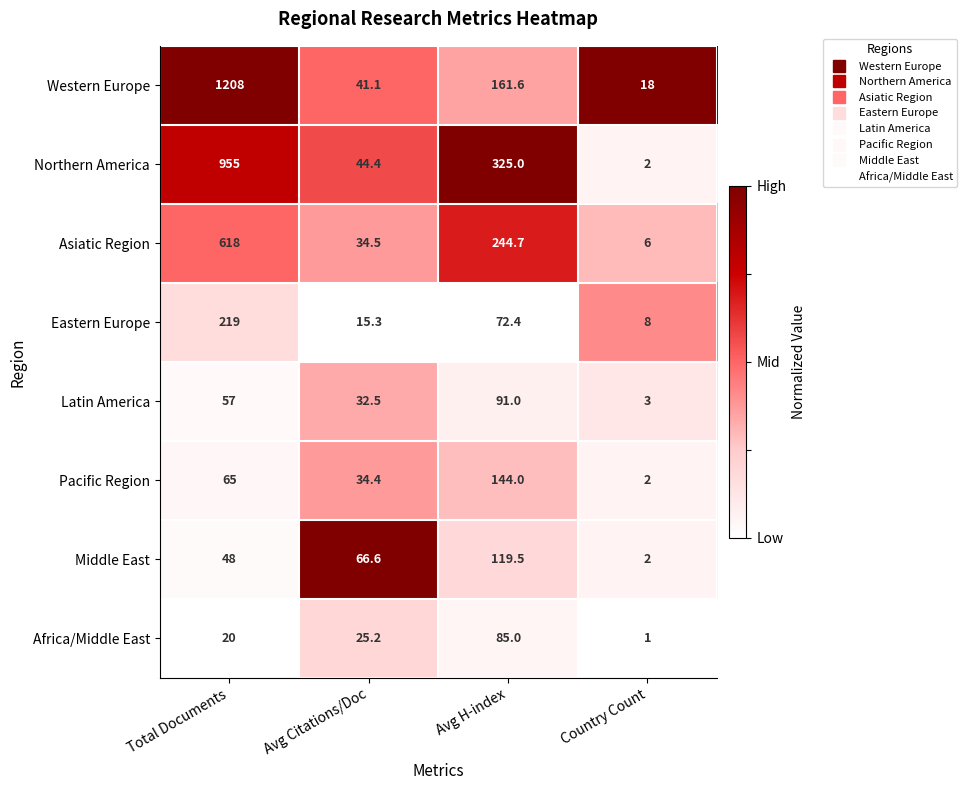

Rank the series at Avg H-index from highest to lowest value.

Northern America, Asiatic Region, Western Europe, Pacific Region, Middle East, Latin America, Africa/Middle East, Eastern Europe